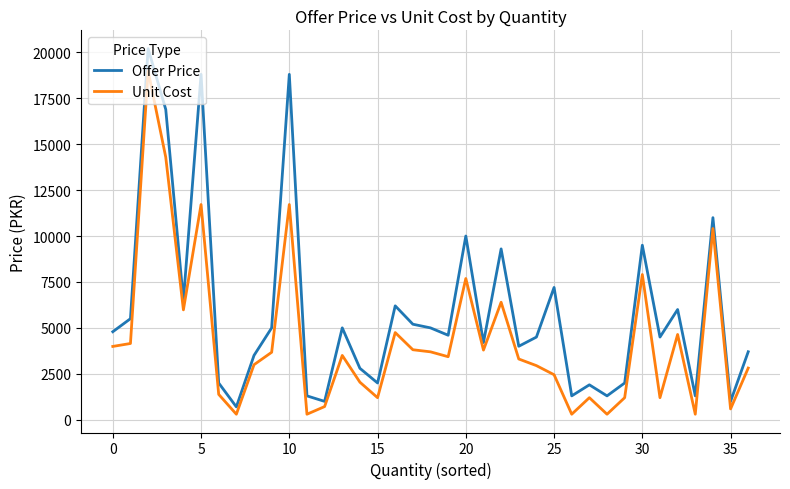

List the series in order of their overall mean, lowest first.

Unit Cost, Offer Price